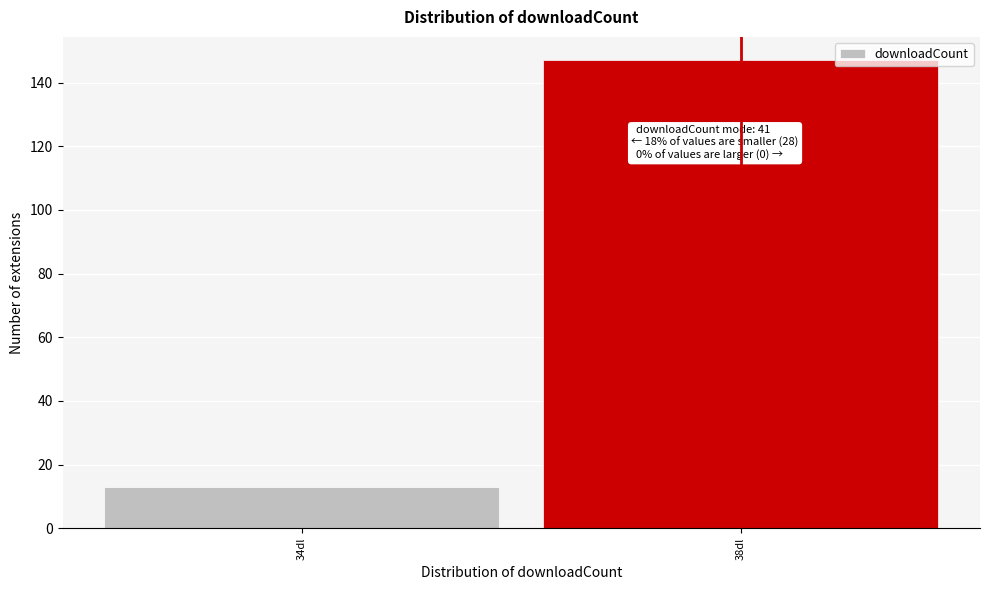

Reading left to right, extract all data points from this chart.

13	147